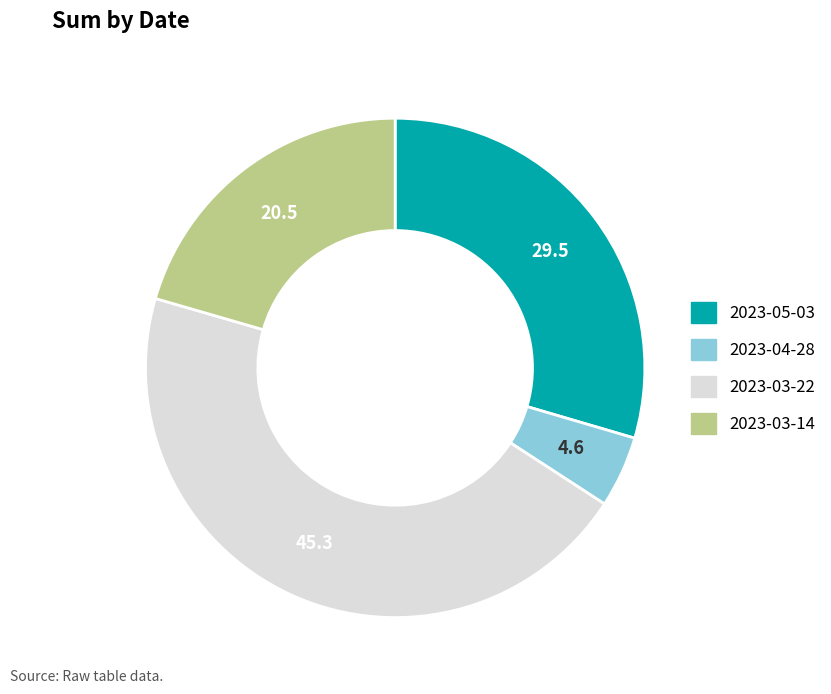

Rank the categories by value from lowest to highest.

2023-04-28, 2023-03-14, 2023-05-03, 2023-03-22